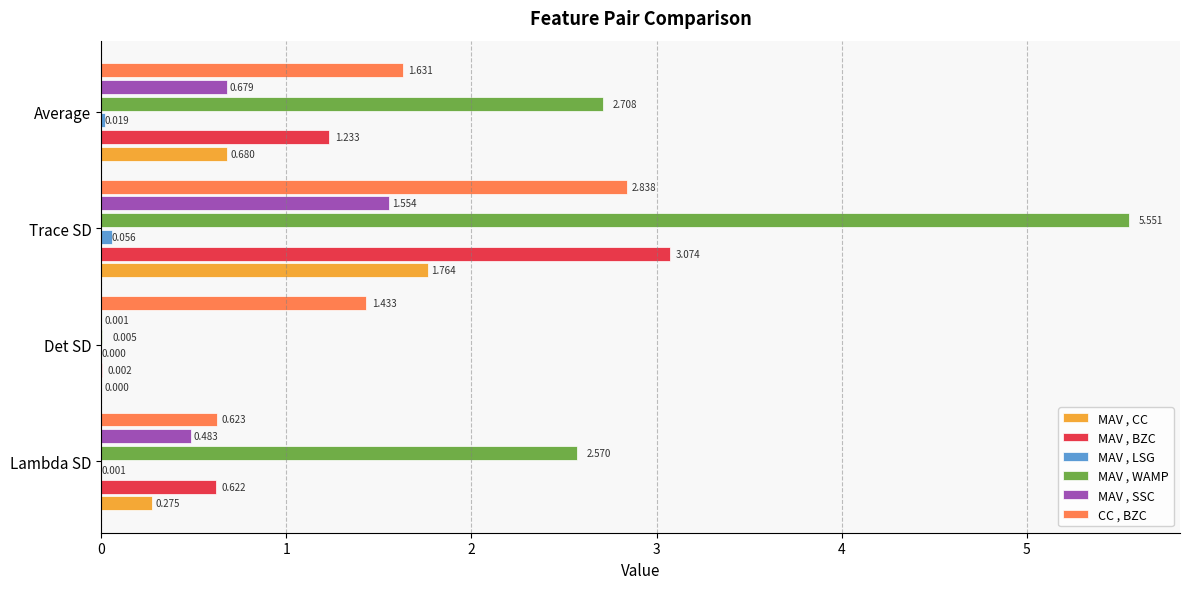

At which label does MAV , SSC reach its peak?

Trace SD